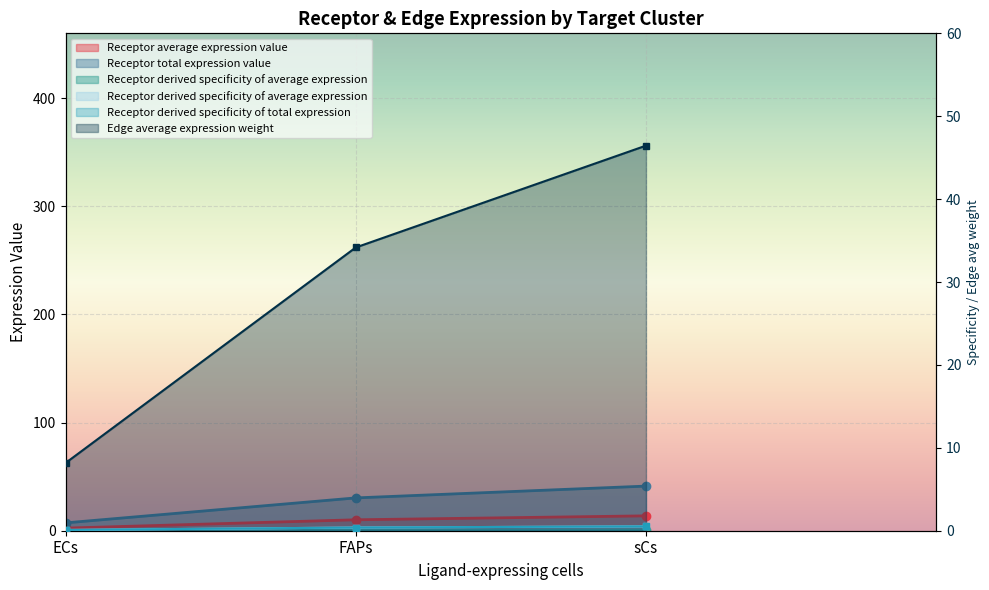

The value of Receptor derived specificity of average expression at sCs is 41.3. True or false?

True